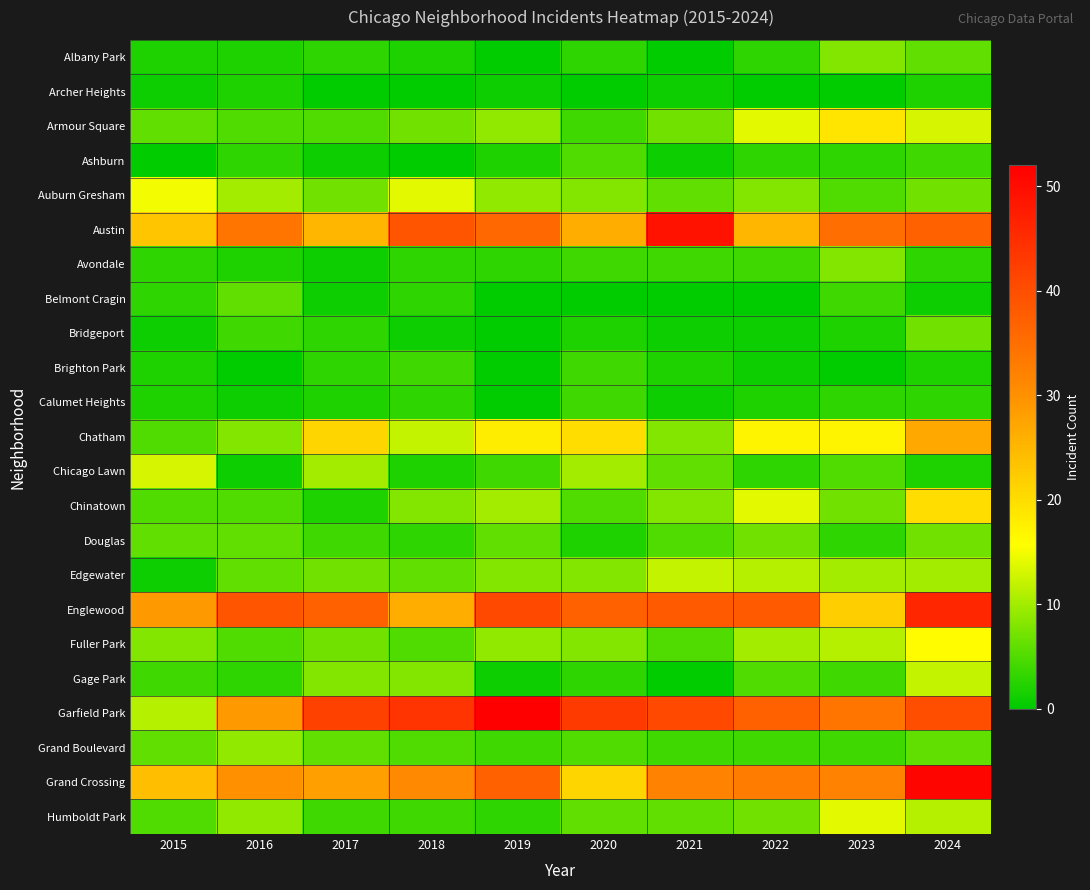

Reading right to left, what are all the values shown in this chart?

Albany Park: 2024=6	2023=8	2022=3	2021=0	2020=3	2019=0	2018=2	2017=3	2016=2	2015=2
Archer Heights: 2024=2	2023=0	2022=0	2021=1	2020=0	2019=1	2018=0	2017=0	2016=2	2015=1
Armour Square: 2024=13	2023=19	2022=14	2021=7	2020=4	2019=9	2018=7	2017=5	2016=5	2015=6
Ashburn: 2024=4	2023=3	2022=3	2021=1	2020=5	2019=2	2018=0	2017=1	2016=3	2015=0
Auburn Gresham: 2024=7	2023=5	2022=8	2021=6	2020=8	2019=9	2018=14	2017=7	2016=10	2015=15
Austin: 2024=37	2023=35	2022=25	2021=49	2020=26	2019=36	2018=39	2017=25	2016=34	2015=23
Avondale: 2024=3	2023=8	2022=4	2021=4	2020=4	2019=3	2018=3	2017=1	2016=2	2015=3
Belmont Cragin: 2024=1	2023=4	2022=0	2021=0	2020=0	2019=0	2018=3	2017=1	2016=6	2015=3
Bridgeport: 2024=7	2023=2	2022=1	2021=1	2020=2	2019=0	2018=1	2017=3	2016=4	2015=1
Brighton Park: 2024=2	2023=0	2022=1	2021=2	2020=4	2019=0	2018=4	2017=3	2016=0	2015=2
Calumet Heights: 2024=3	2023=3	2022=2	2021=1	2020=4	2019=0	2018=3	2017=2	2016=1	2015=2
Chatham: 2024=27	2023=17	2022=17	2021=8	2020=20	2019=18	2018=12	2017=21	2016=8	2015=5
Chicago Lawn: 2024=2	2023=5	2022=3	2021=6	2020=10	2019=4	2018=2	2017=10	2016=1	2015=13
Chinatown: 2024=20	2023=7	2022=14	2021=8	2020=5	2019=10	2018=8	2017=2	2016=5	2015=5
Douglas: 2024=7	2023=3	2022=7	2021=5	2020=2	2019=6	2018=3	2017=4	2016=6	2015=6
Edgewater: 2024=10	2023=10	2022=11	2021=12	2020=8	2019=8	2018=6	2017=7	2016=6	2015=1
Englewood: 2024=46	2023=22	2022=38	2021=38	2020=37	2019=41	2018=26	2017=37	2016=39	2015=29
Fuller Park: 2024=16	2023=11	2022=10	2021=5	2020=8	2019=9	2018=5	2017=7	2016=5	2015=8
Gage Park: 2024=12	2023=4	2022=5	2021=0	2020=3	2019=1	2018=8	2017=8	2016=3	2015=4
Garfield Park: 2024=40	2023=34	2022=37	2021=41	2020=43	2019=52	2018=44	2017=42	2016=29	2015=11
Grand Boulevard: 2024=6	2023=4	2022=4	2021=4	2020=5	2019=4	2018=5	2017=6	2016=9	2015=6
Grand Crossing: 2024=51	2023=32	2022=33	2021=32	2020=21	2019=37	2018=31	2017=28	2016=30	2015=24
Humboldt Park: 2024=11	2023=14	2022=7	2021=6	2020=6	2019=3	2018=4	2017=4	2016=9	2015=5